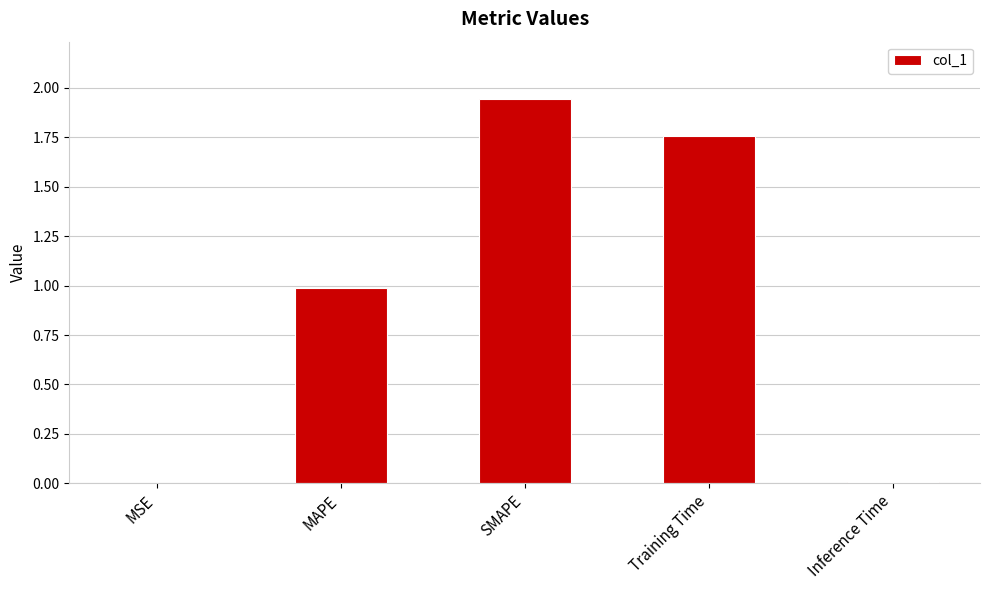

What is the sum of the values at SMAPE and MAPE?

2.9